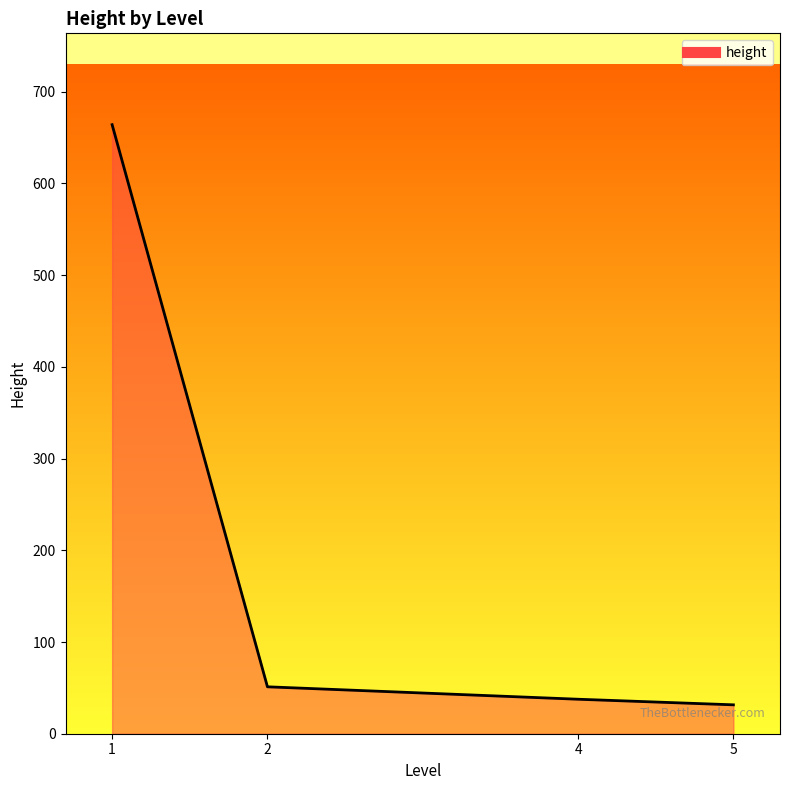

What is the change in value from 1 to 4?

-626.4